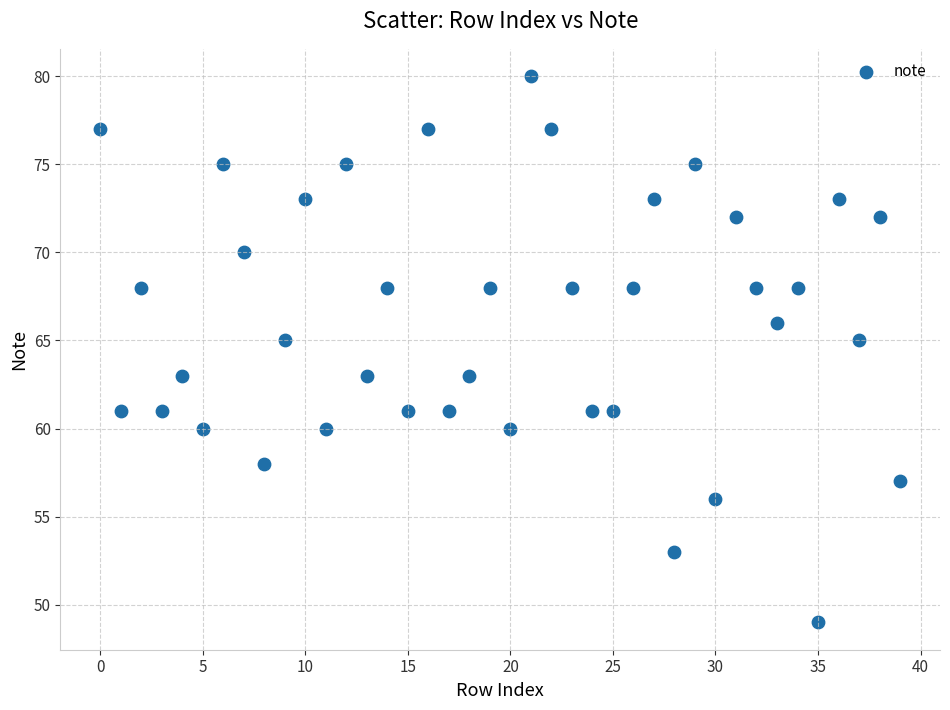

What is the range of Y values (max minus min)?

31